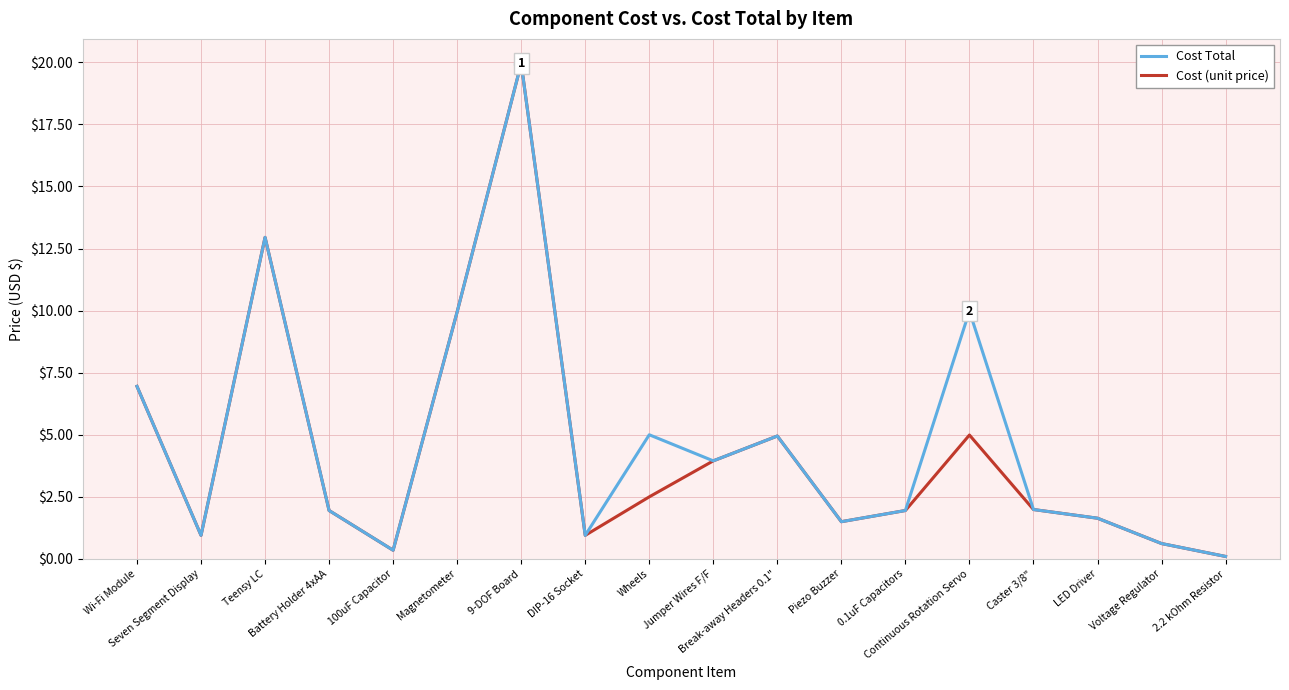

What are all the series names shown in the legend?

Cost Total, Cost (unit price)